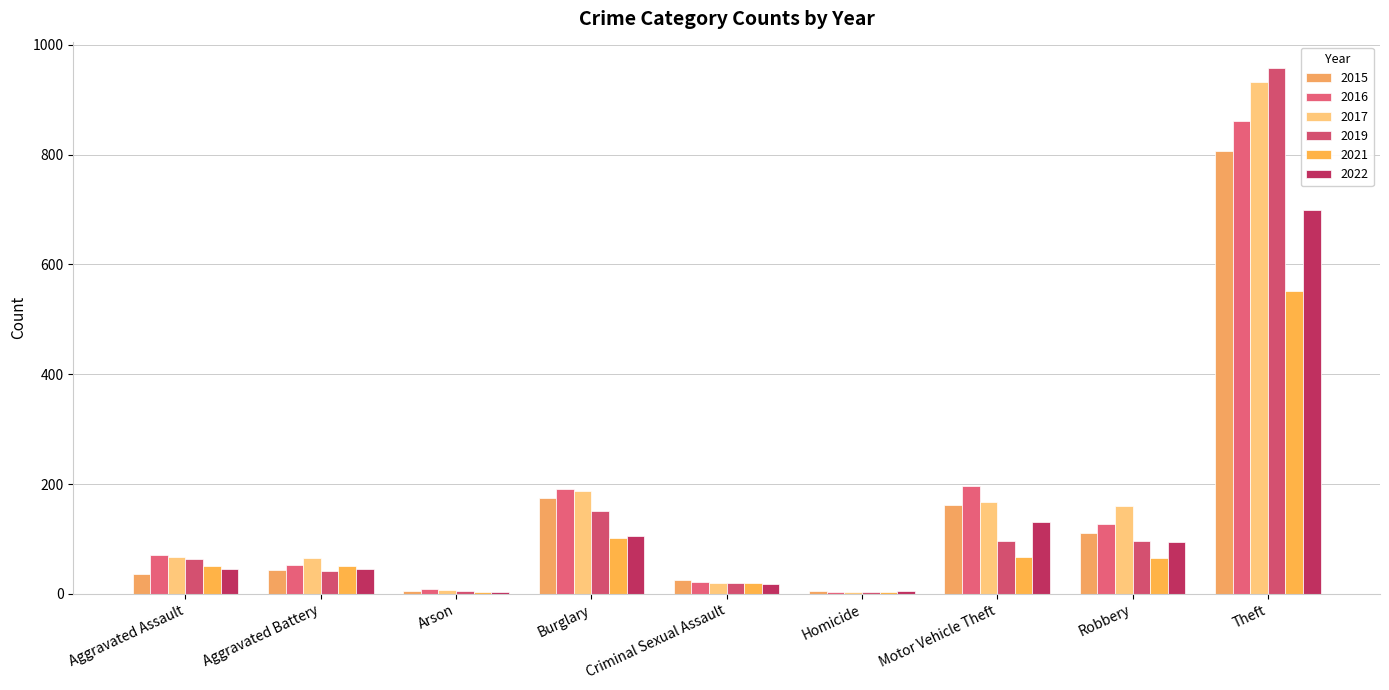

Are the bars horizontal?

No